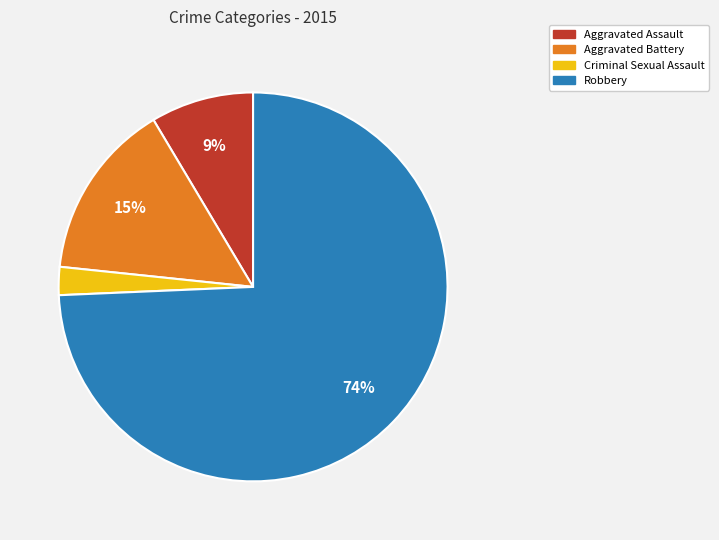

To the nearest percent, what portion does Aggravated Assault represent?

9%